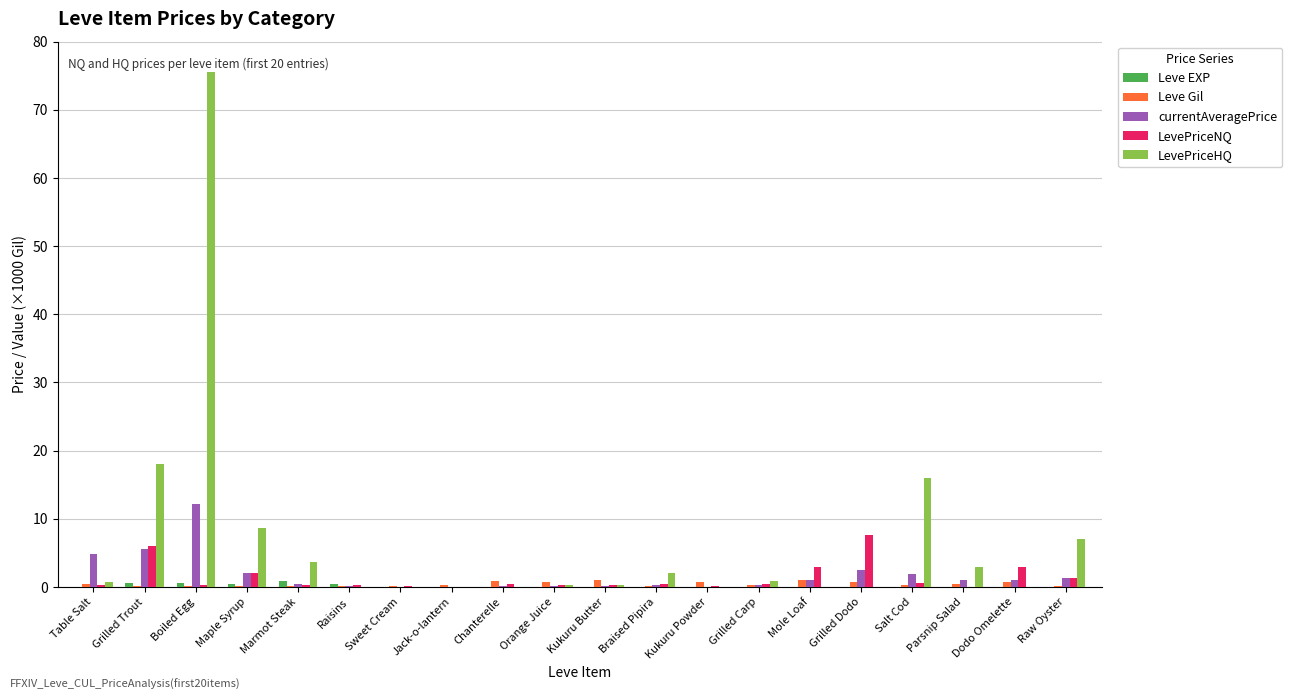

Where is currentAveragePrice nearest to the value 6?

Grilled Trout